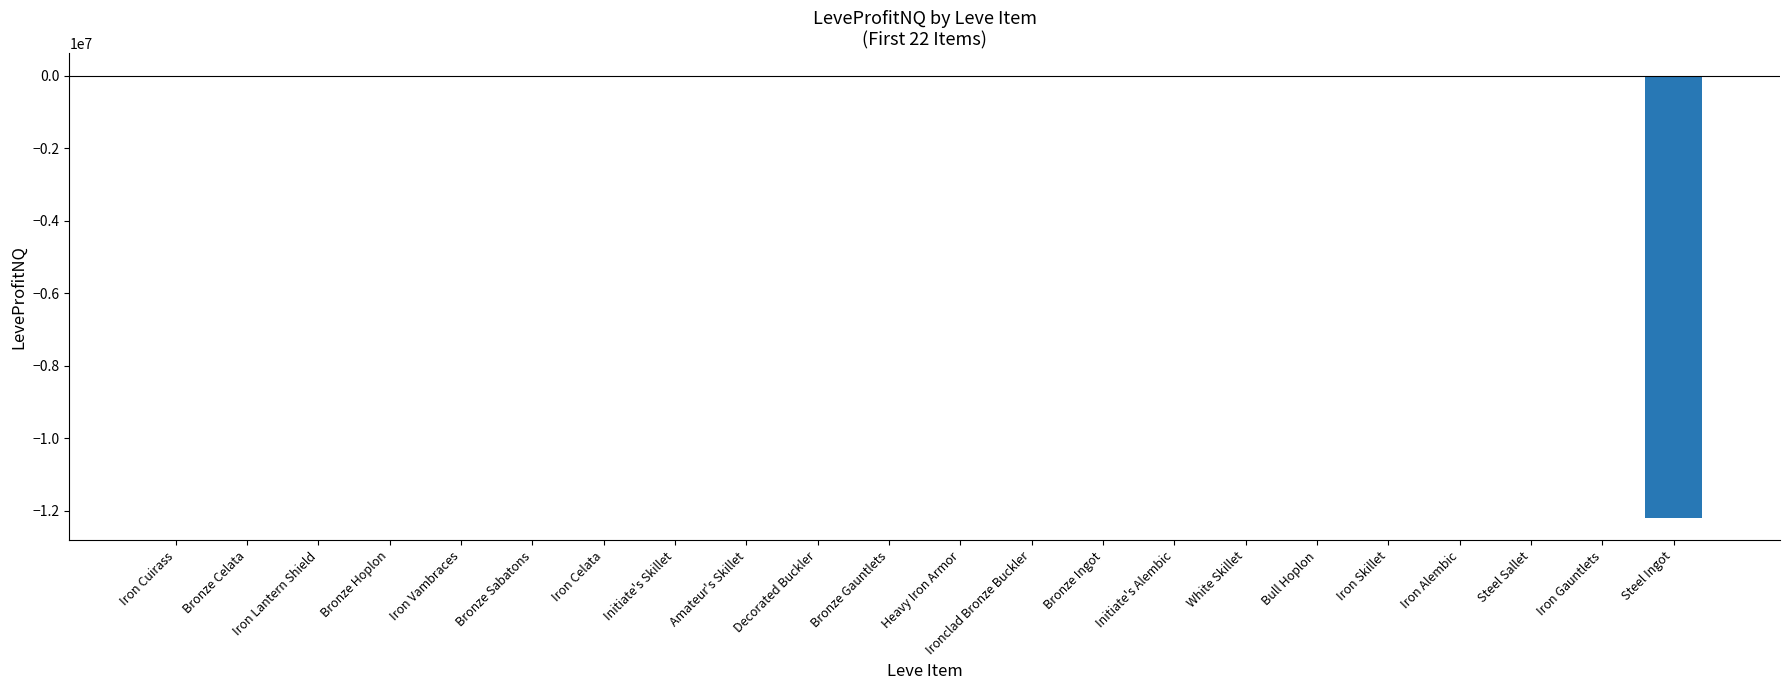

What is the sum of all values?

-12308384.7